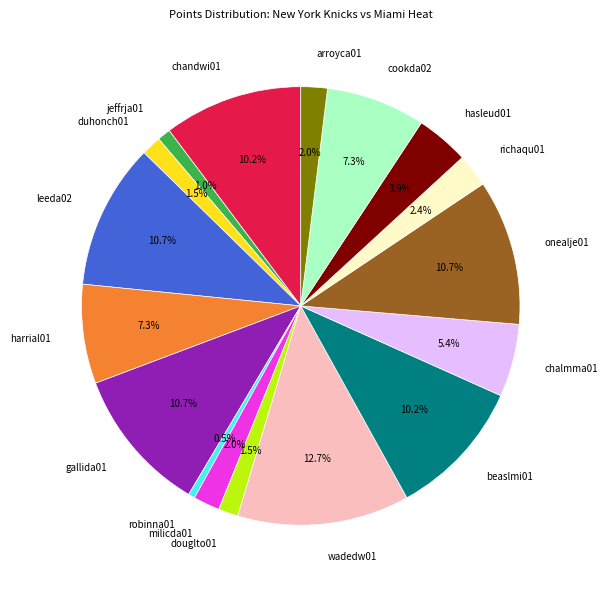

How many slices are in this pie chart?

17